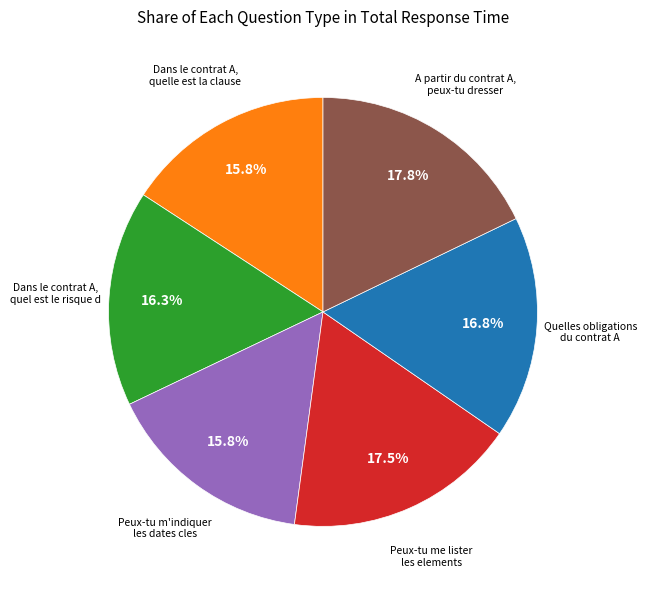

Is there a majority slice in this chart?

No